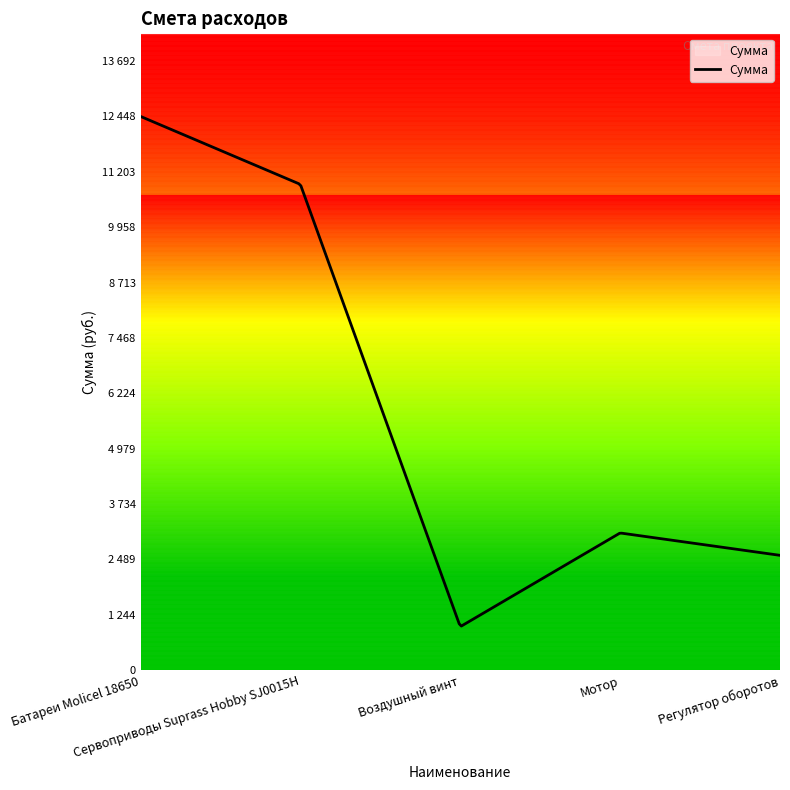

Is this an area chart (filled region under the line)?

Yes